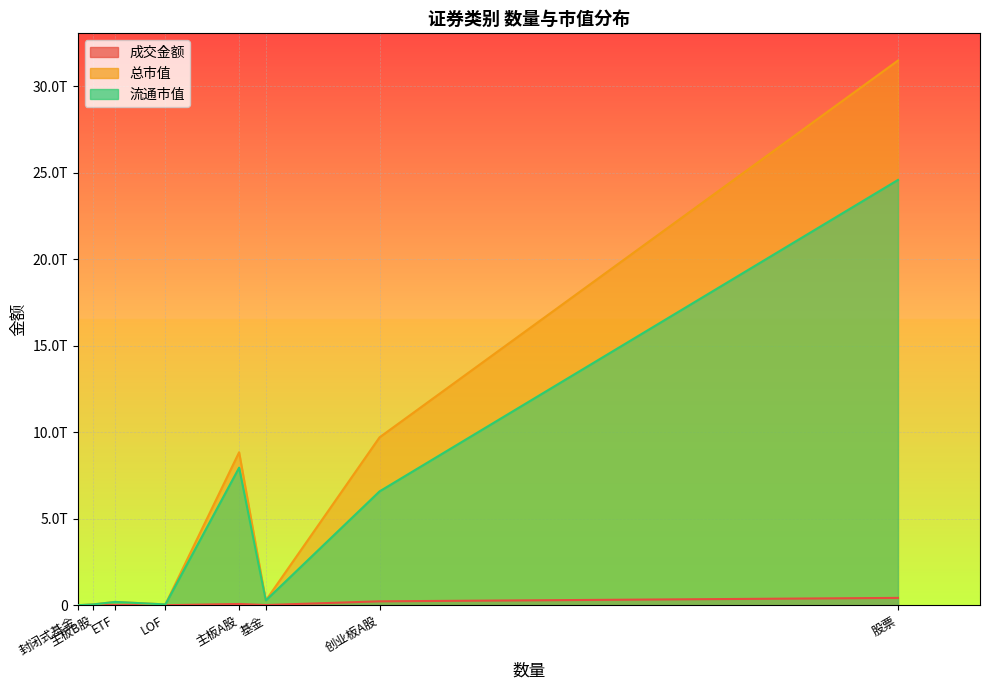

How many lines are shown in the chart?

3